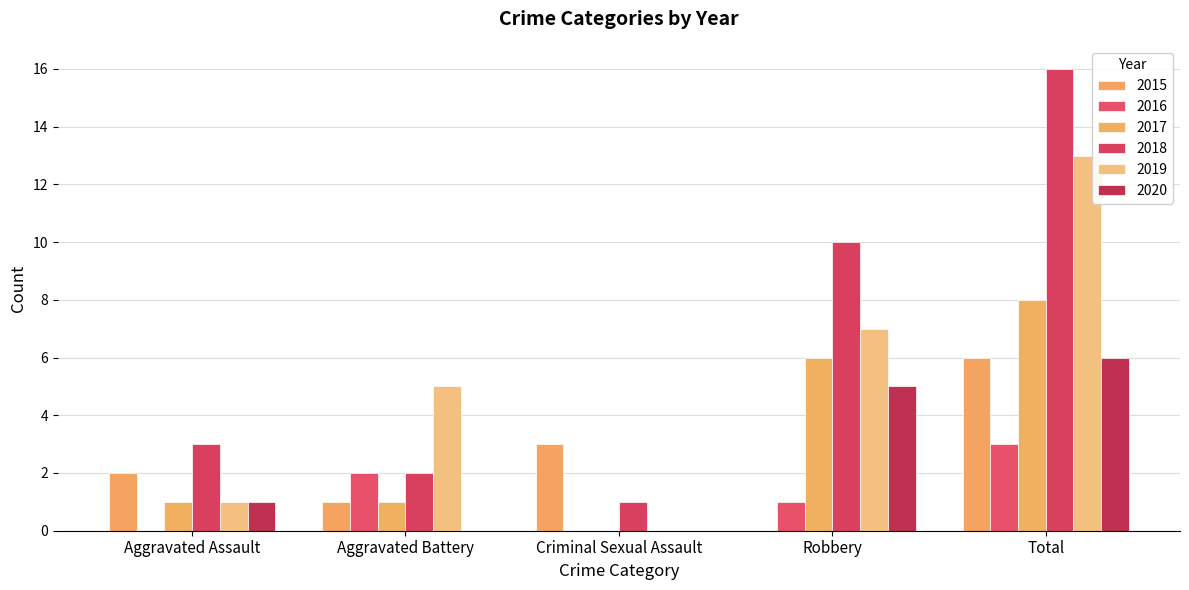

Are the bars horizontal?

No